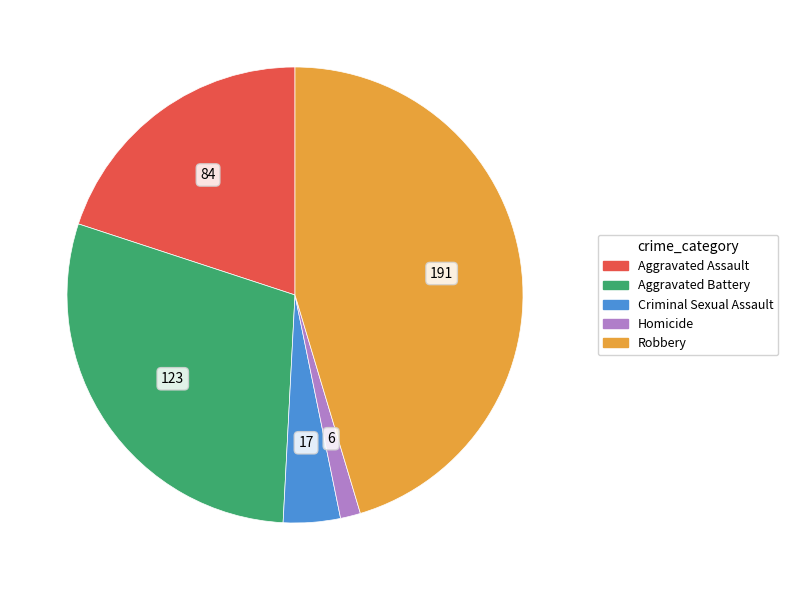

Which category has the smallest portion of the pie?

Homicide